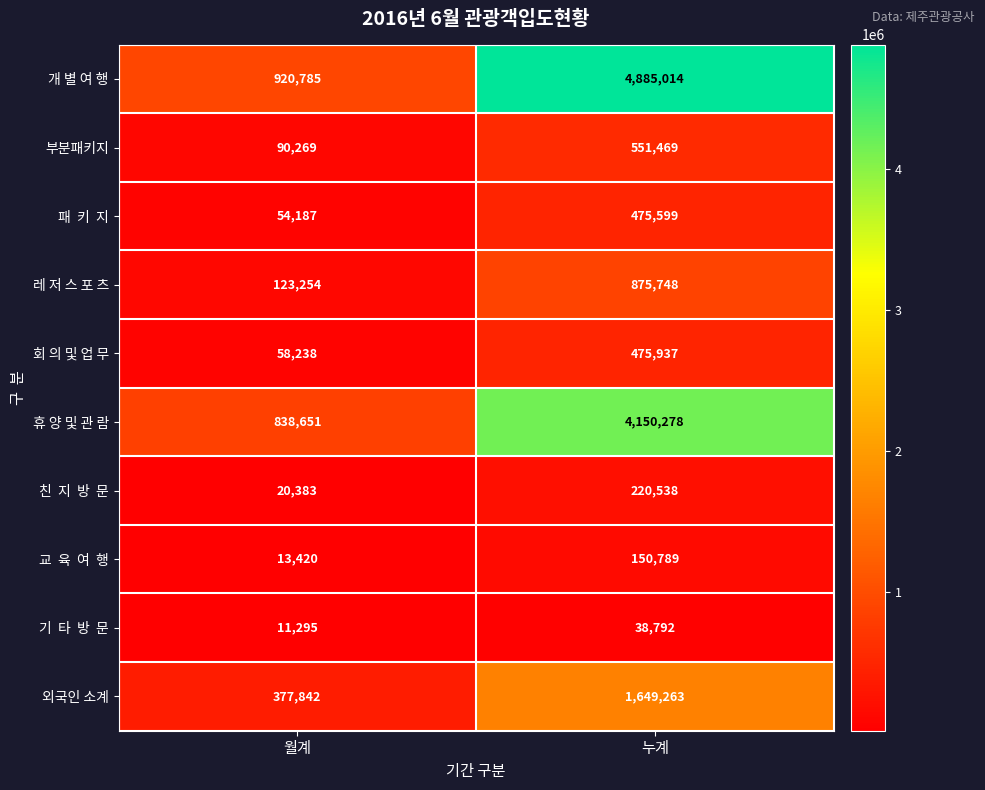

Between 월계 and 누계, which series saw the biggest shift?

개 별 여 행